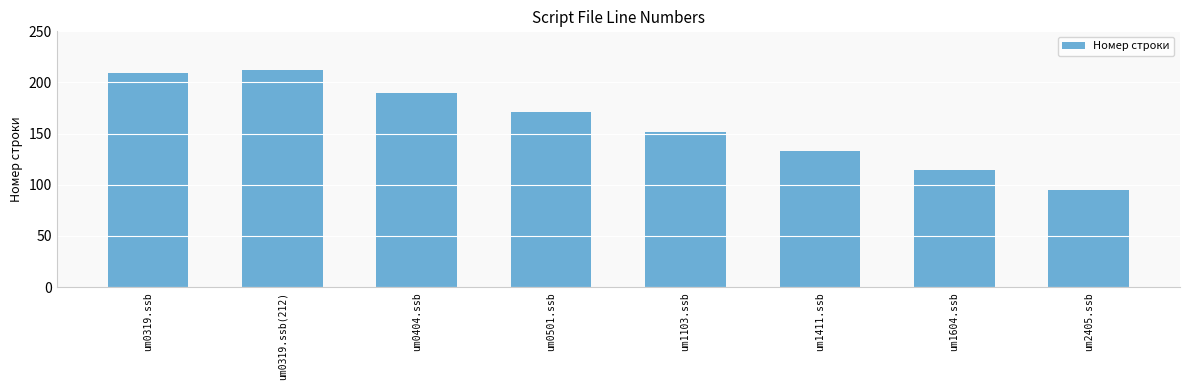

How many values are below 171?

4